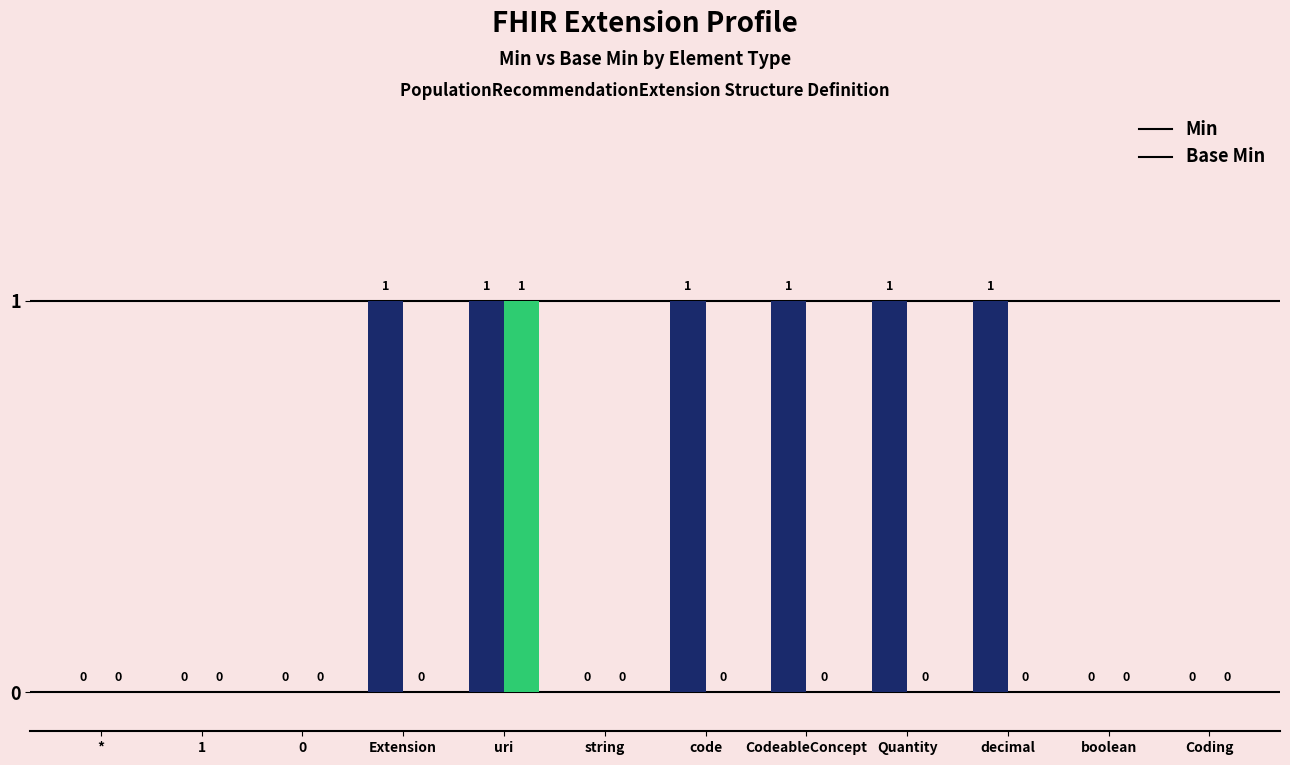

What is the total value across all series at Quantity?

1